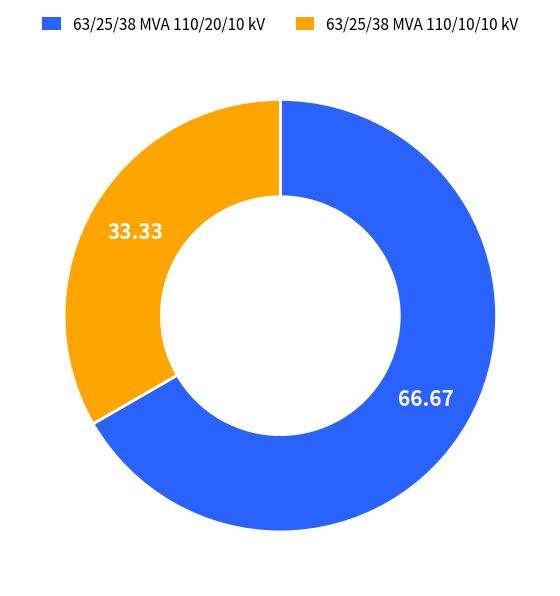

True or false: 63/25/38 MVA 110/20/10 kV accounts for 81% of the total.

False